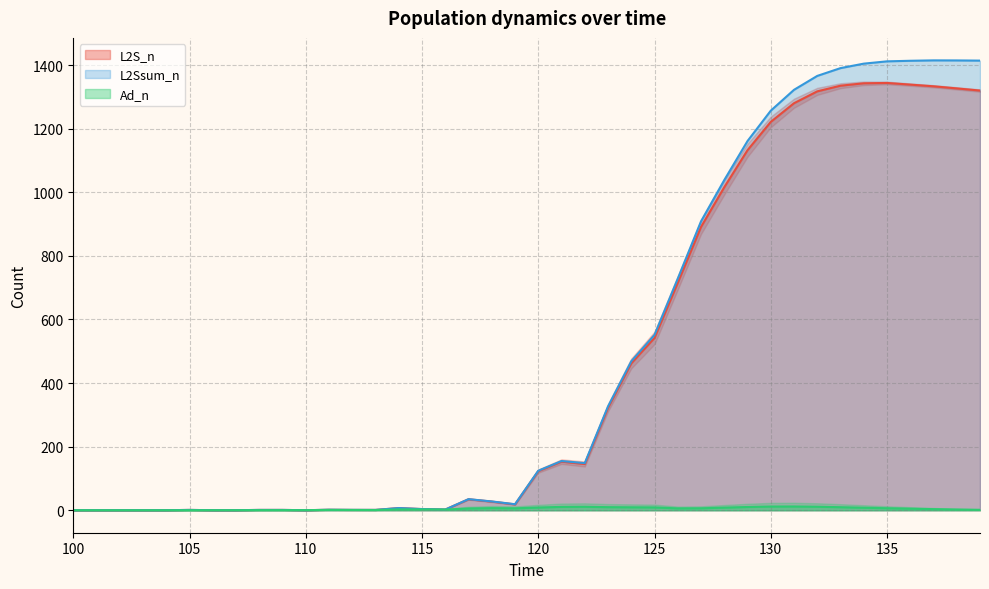

Does the chart display data point markers on the line(s)?

No